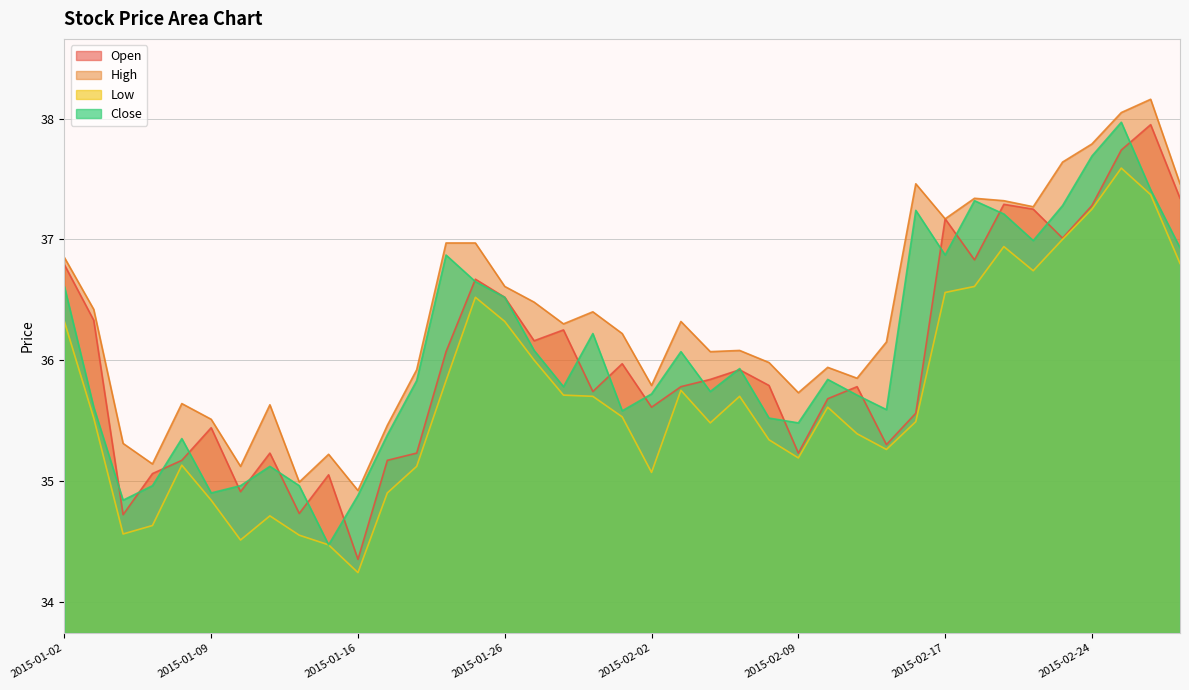

True or false: close and open intersect in this chart.

True